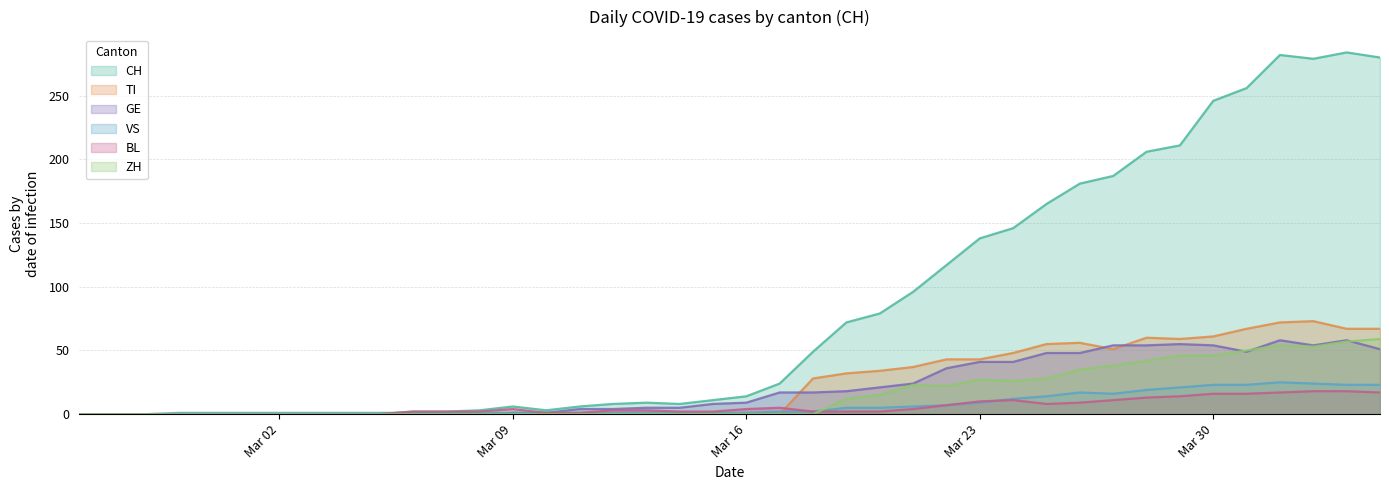

Which series has the largest range (max minus min)?

CH